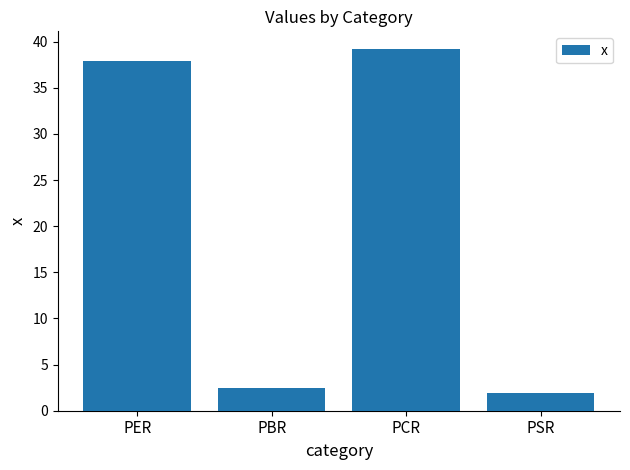

List the labels in order of value, largest first.

PCR, PER, PBR, PSR